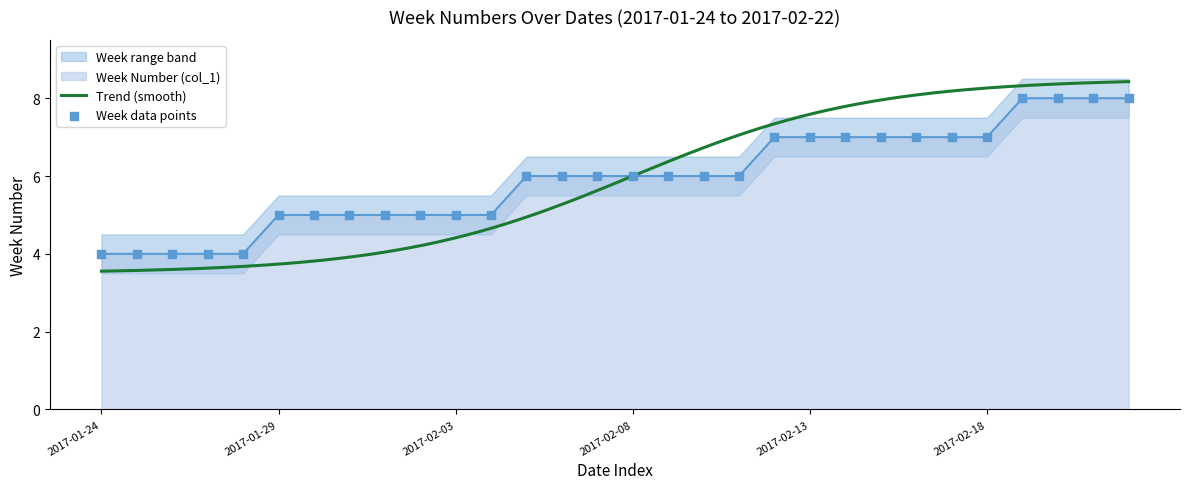

What is the total value across all series at 2017-02-12?

14